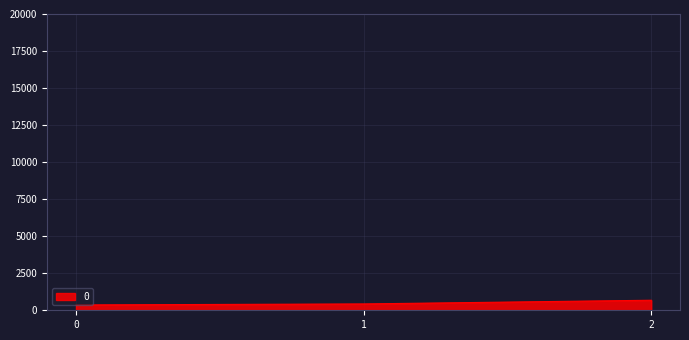

Is it true that the value at 2 is 677.8?

True